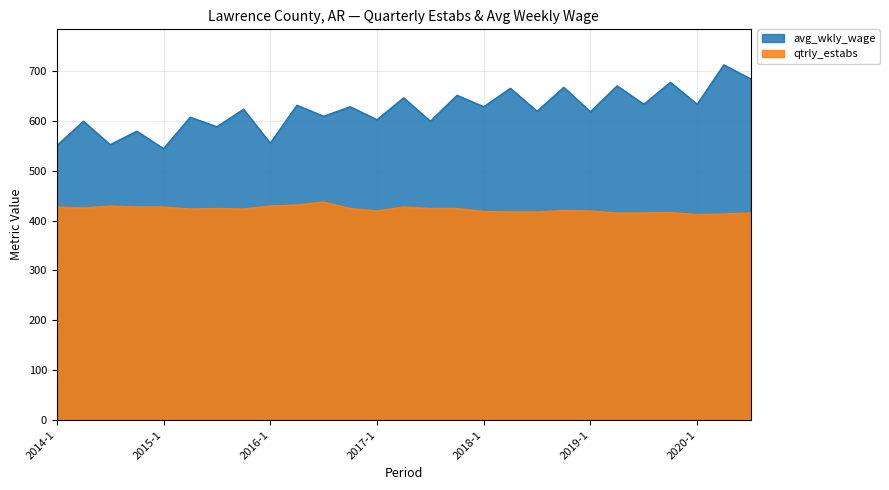

How many series are shown in this chart?

2